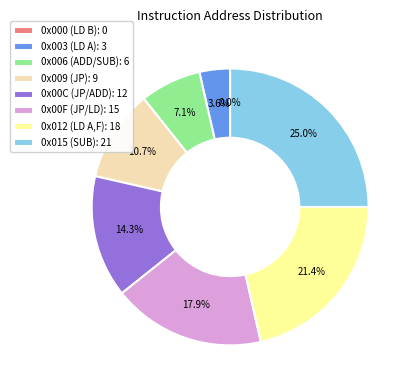

To the nearest percent, what is the average slice percentage?

12%